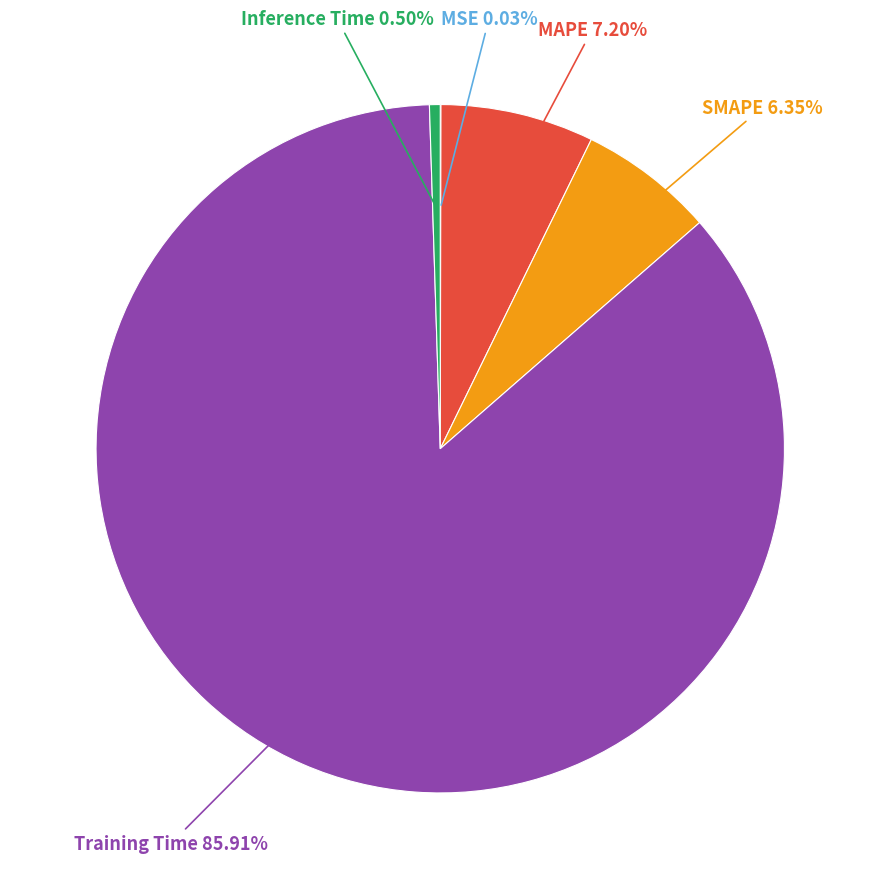

Count the number of slices in the pie.

5